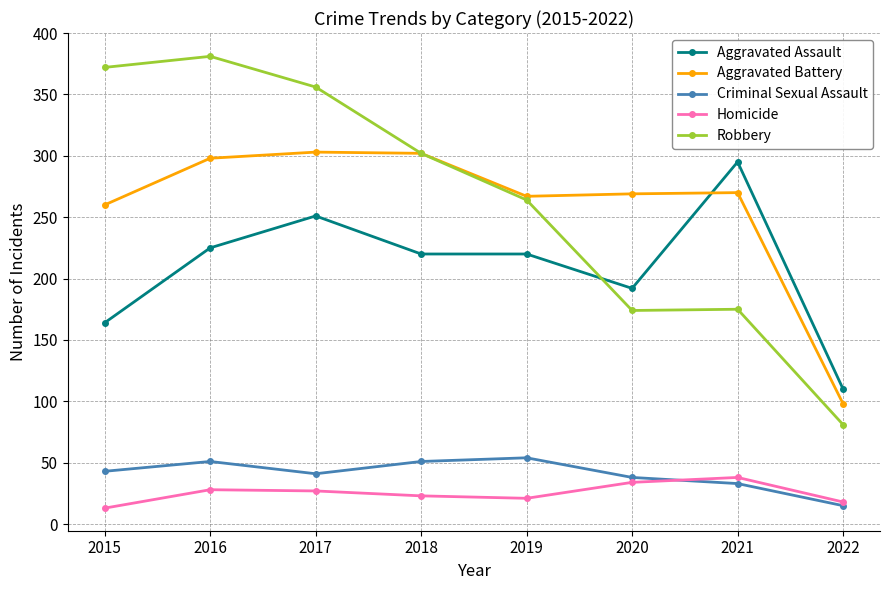

Which label corresponds to the largest value in the chart?

2016